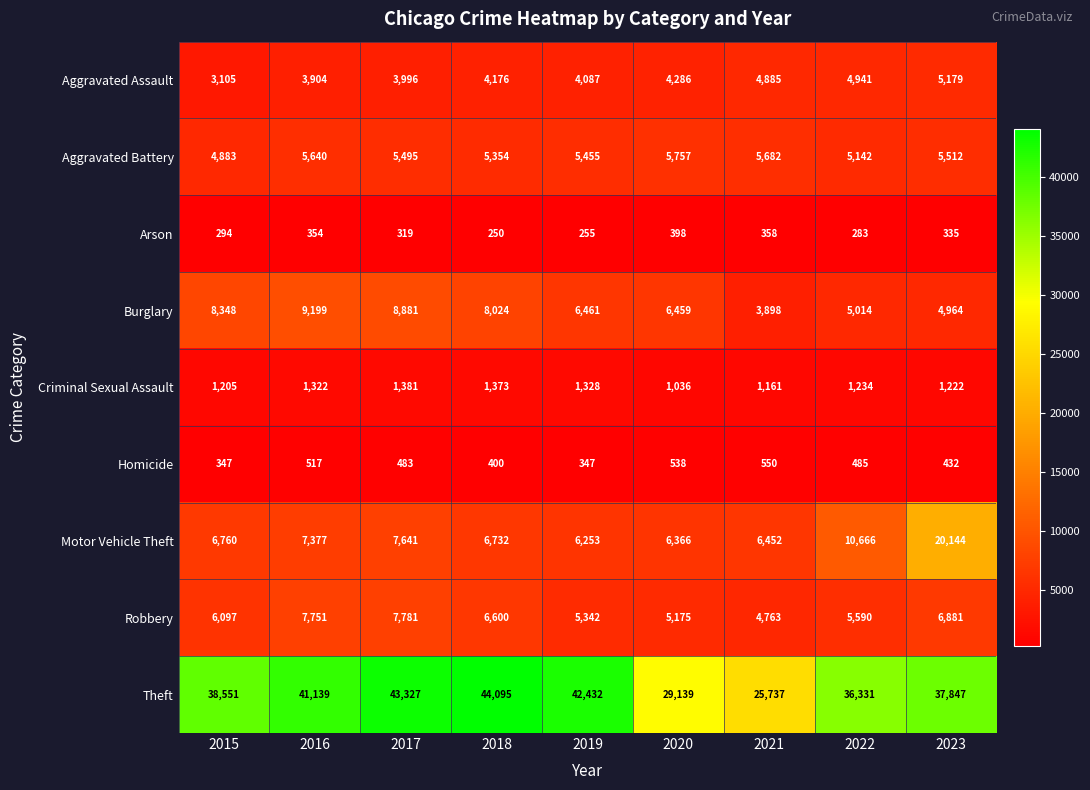

Which series has the largest total across all categories?

Theft